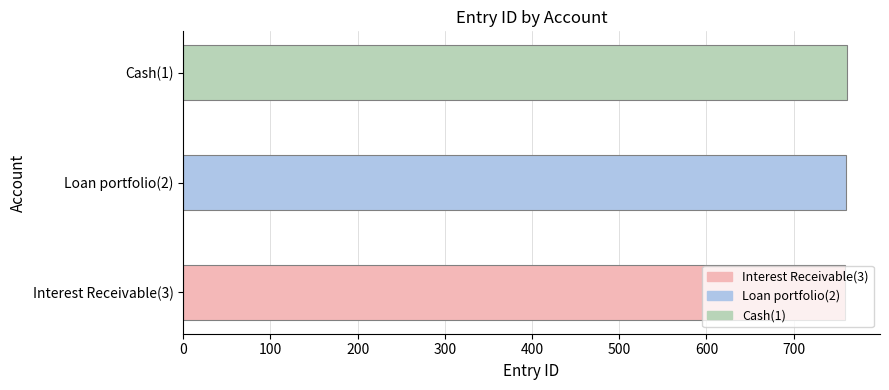

Is it true that the value at Loan portfolio(2) is 323?

False